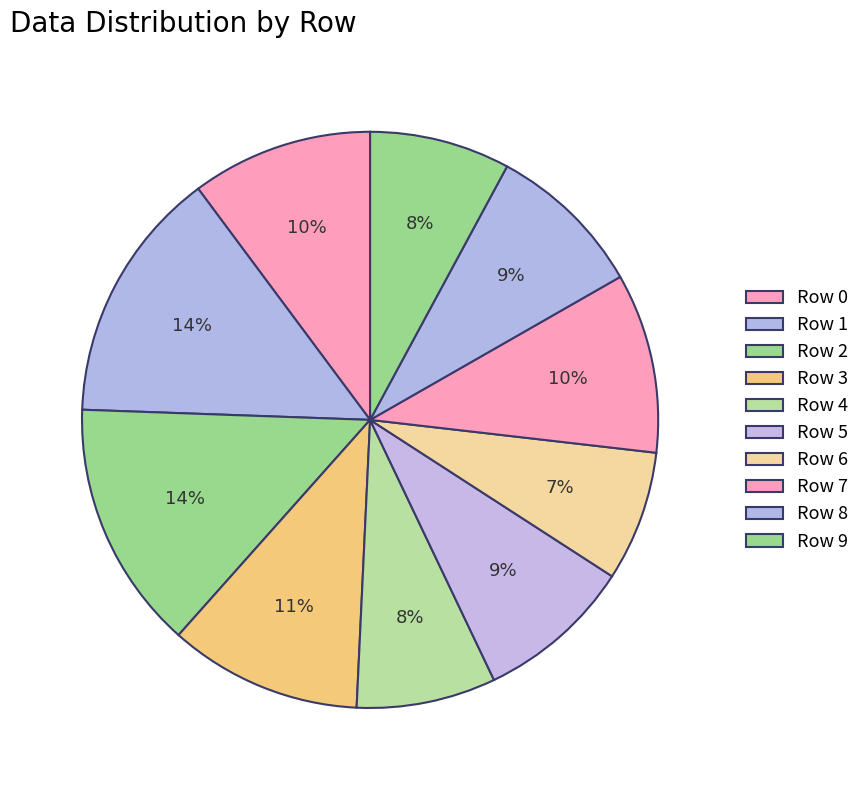

How many segments does this pie chart have?

10